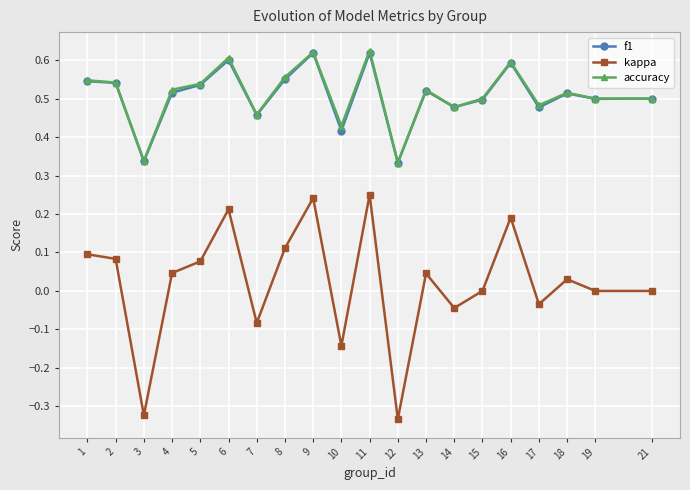

Is the value of f1 at 8 greater than the value of accuracy at 15?

Yes